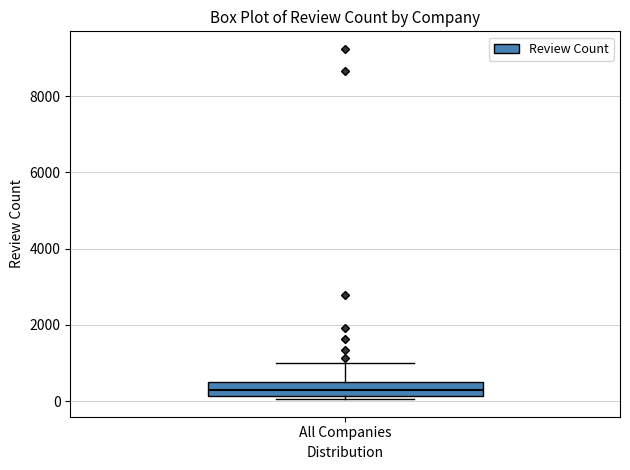

Transcribe this box plot: give where the median line is, the range the box spans, and where the two whiskers end, as read against the y-axis. The values are not printed on the chart, so give them approximately, as read against the axis.

median 200 (inside the box), box 200 to 600, whiskers 0 to 1000